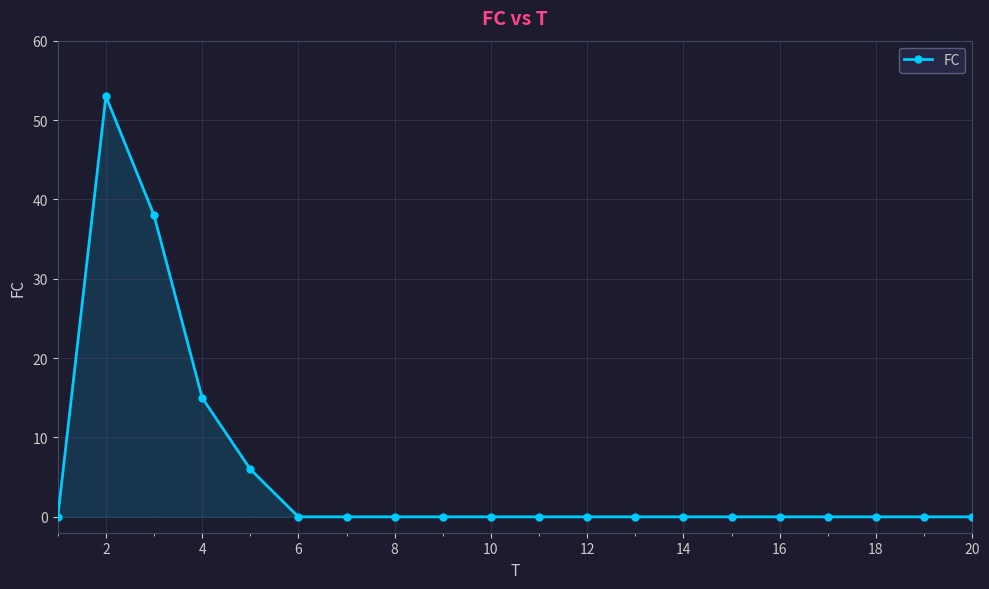

What is the greatest value displayed?

53